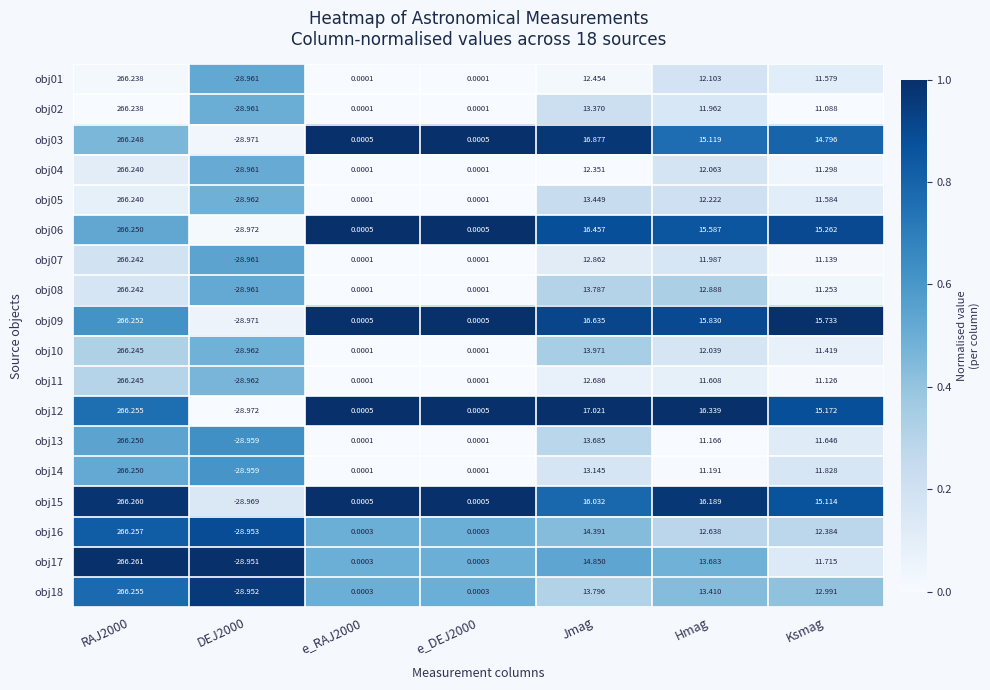

Between DEJ2000 and Hmag, which series saw the biggest shift?

obj12